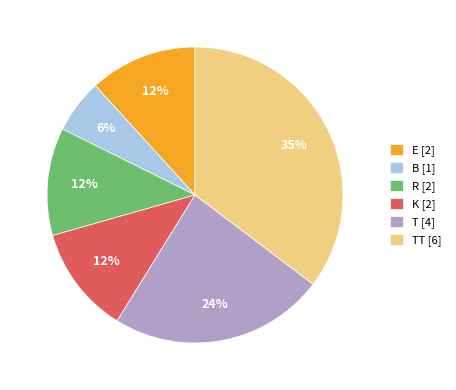

Approximately how many times larger is the value at T [4] compared to K [2]?

2.0